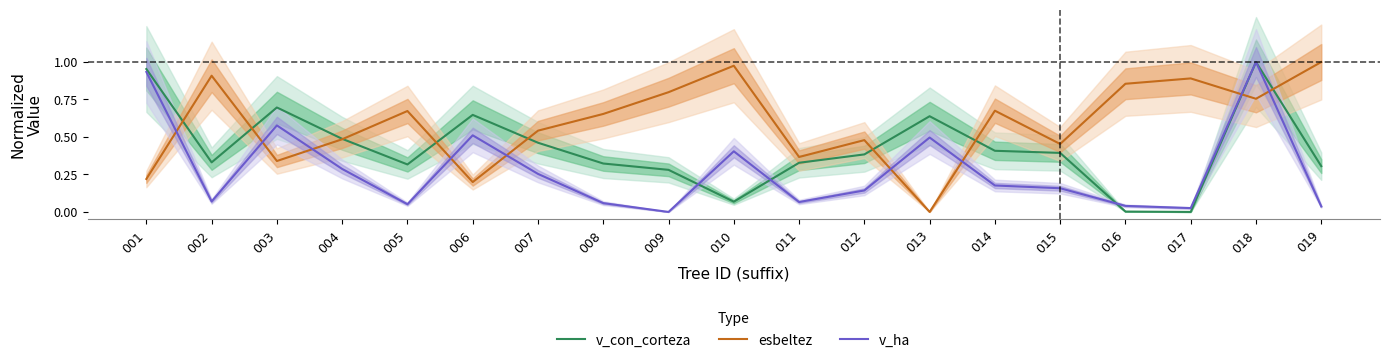

True or false: v_con_corteza has more than 2 points higher than both neighbors.

True